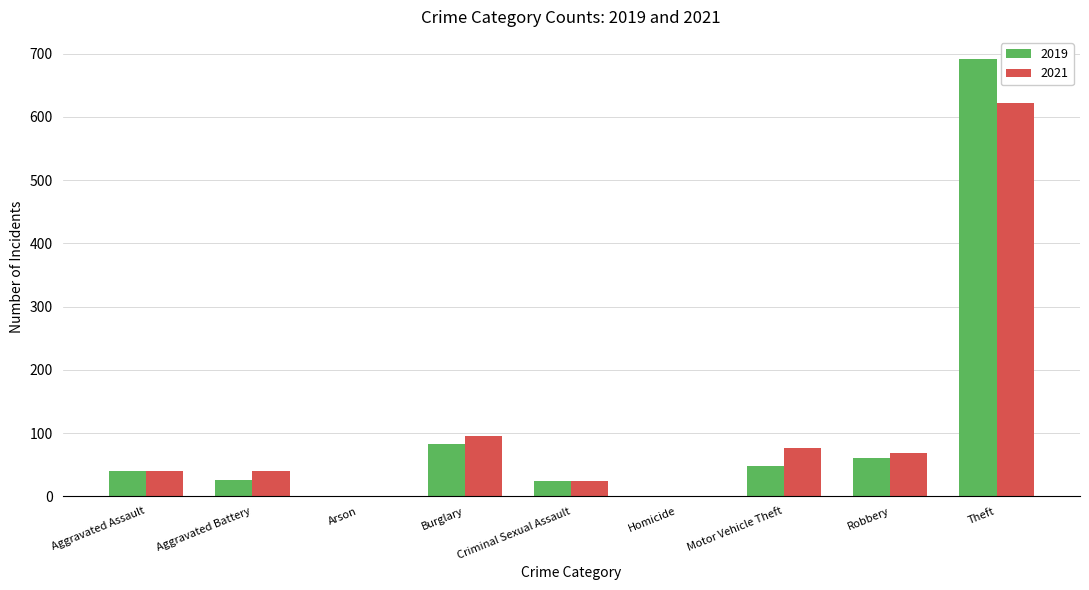

The value of 2021 at Burglary is 95. True or false?

True